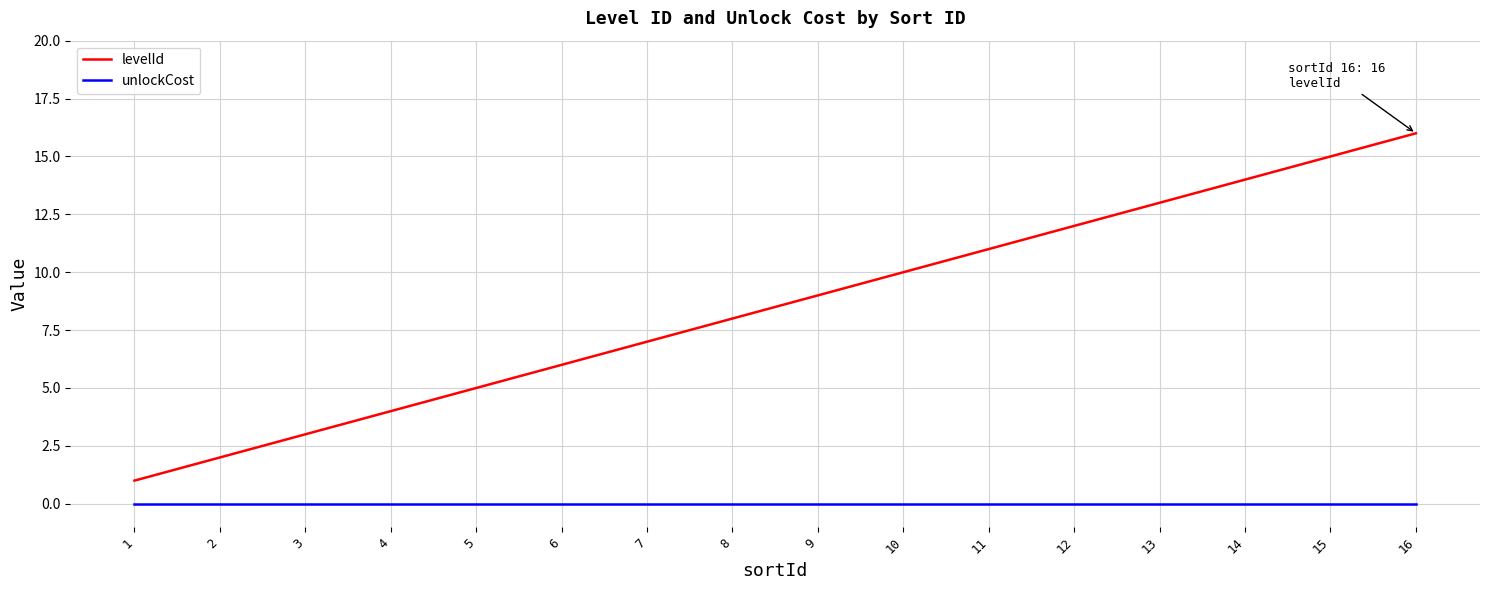

True or false: levelId and unlockCost cross at least once.

False